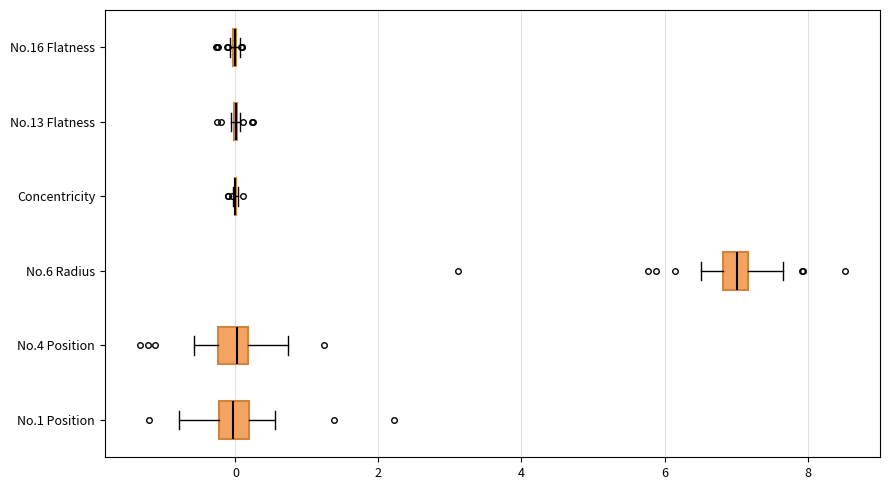

Reading bottom to top, read every box against the x-axis: the position of its median line, the range the box covers, and the ends of its whiskers. The values are not printed on the chart, so give them approximately, as read against the axis.

No.1 Position: median 0.0, box -0.2 to 0.2, whiskers -0.8 to 0.6
No.4 Position: median 0.0, box -0.2 to 0.2, whiskers -0.6 to 0.8
No.6 Radius: median 7.0, box 6.8 to 7.2, whiskers 6.6 to 7.6
Concentricity: box collapsed to a line at 0.0, whiskers 0.0 to 0.0
No.13 Flatness: box collapsed to a line at 0.0, whiskers 0.0 to 0.0
No.16 Flatness: box collapsed to a line at 0.0, whiskers 0.0 to 0.0